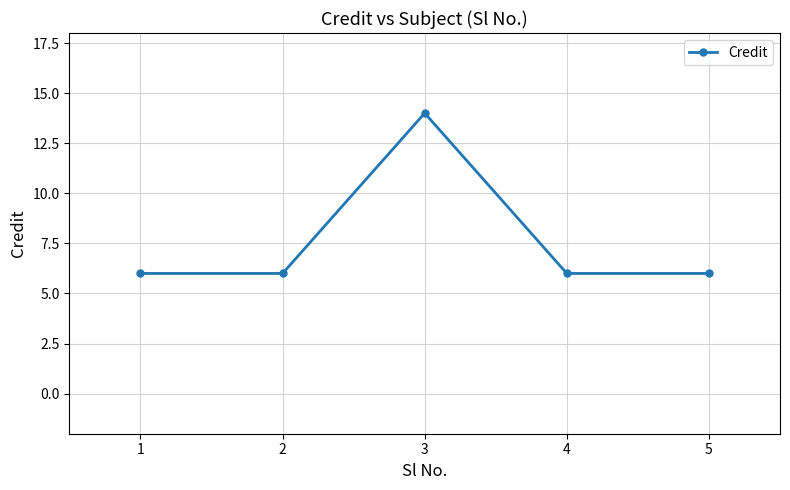

True or false: the data shows 9 at 4.

False